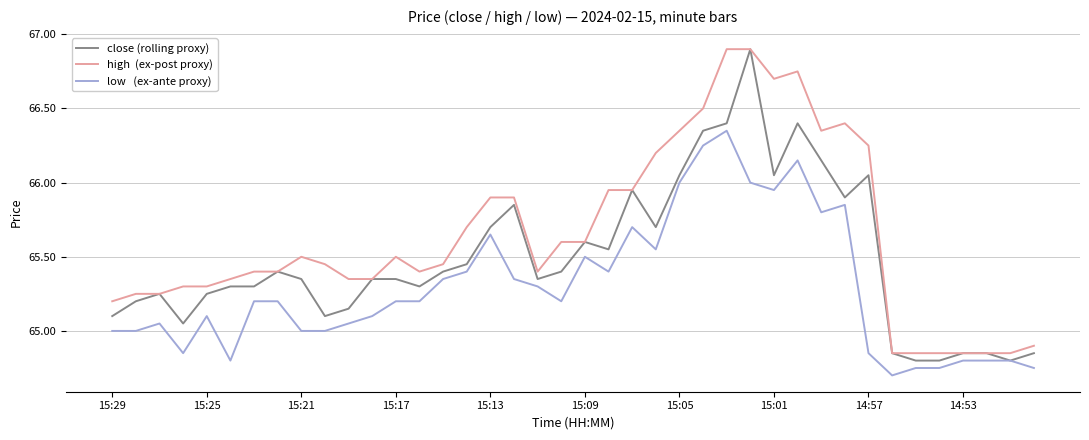

What is the greatest value displayed?

66.9